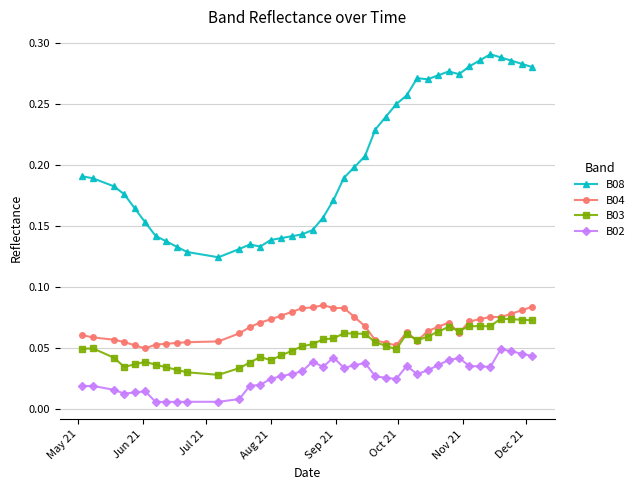

True or false: B08 and B04 intersect in this chart.

False